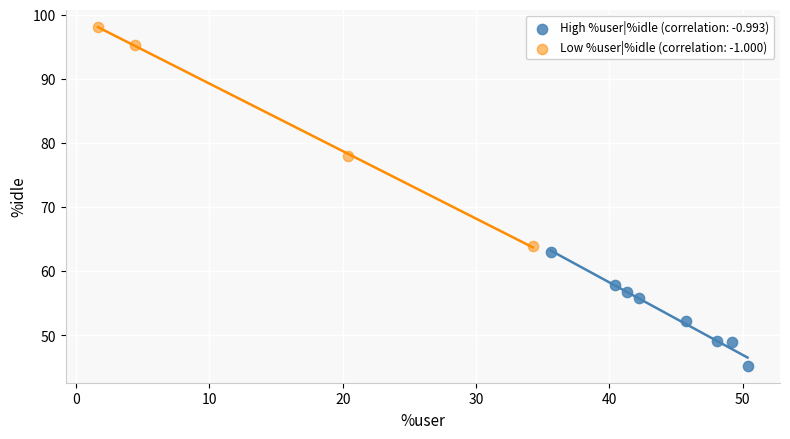

Which series contains the lowest Y value?

High %user|%idle (correlation: -0.993)